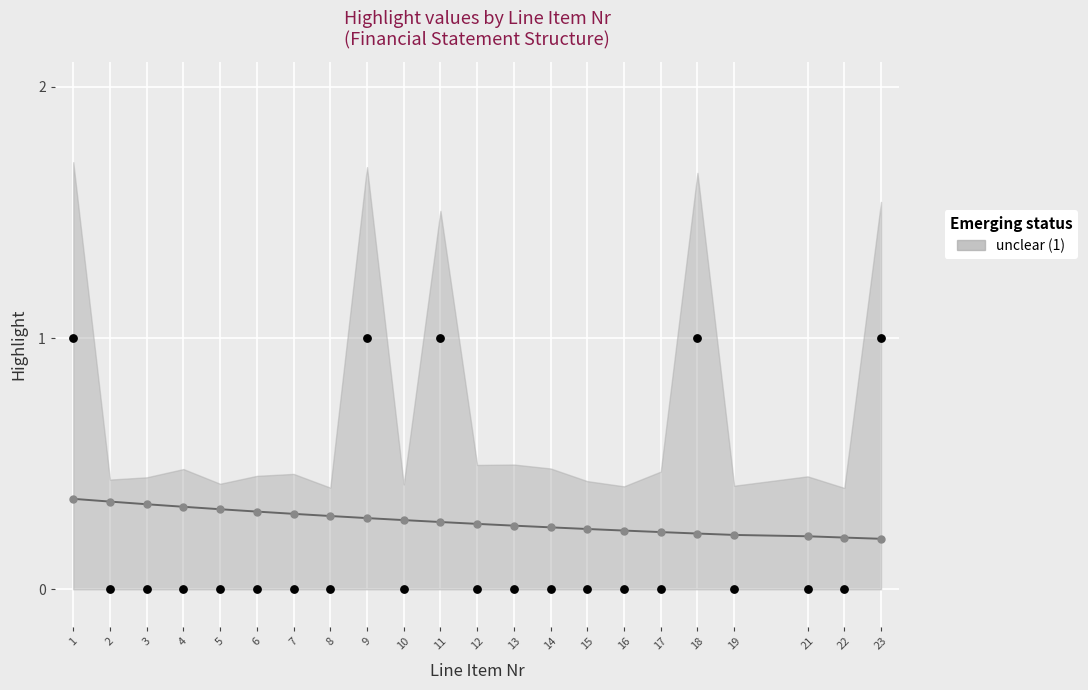

What is the change in value from 9 to 13?

-1